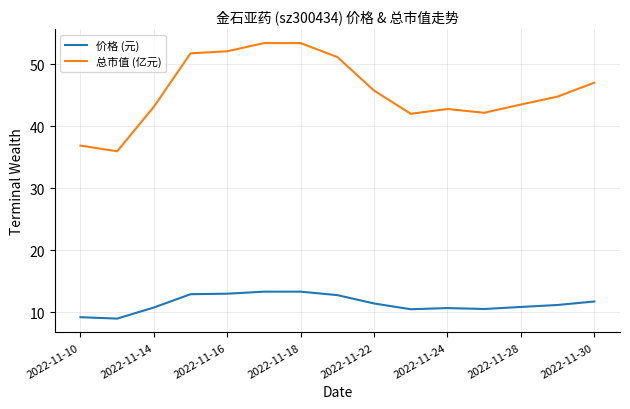

How many lines are shown in the chart?

2